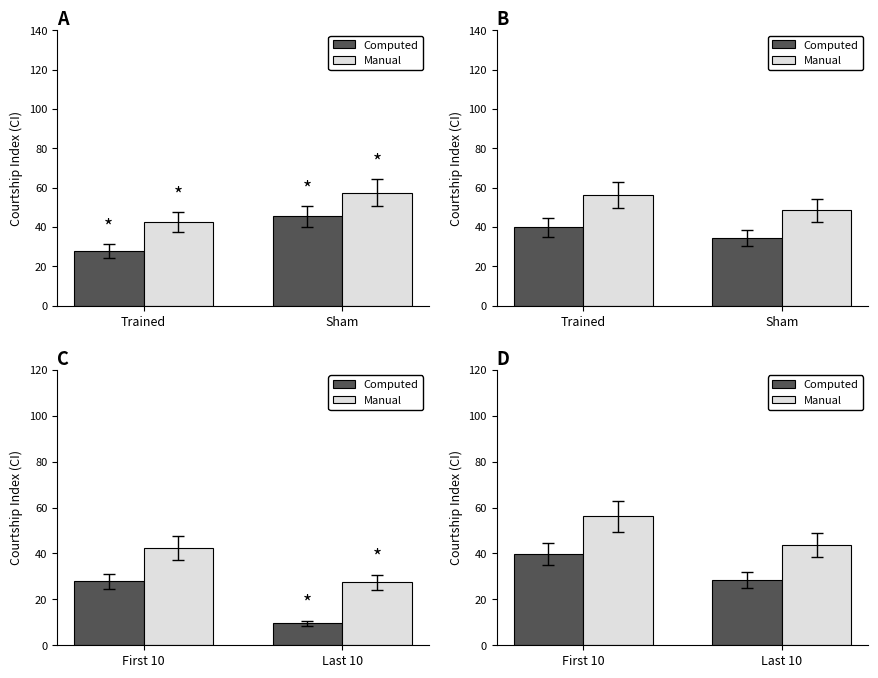

What is the spread (max minus min) of values at First 10?

16.4